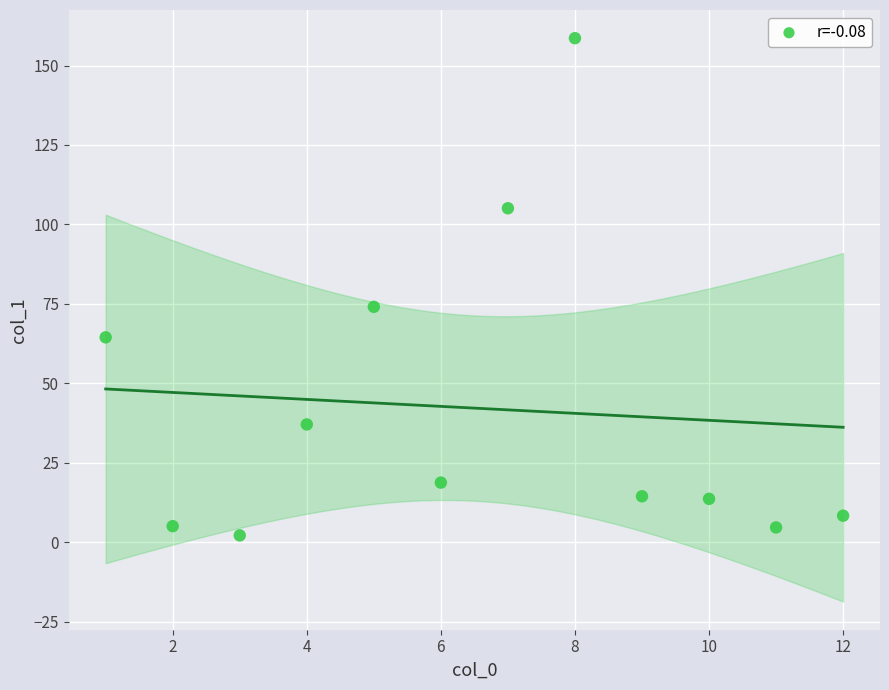

What Y value in the scatter plot is closest to 80?

74.1